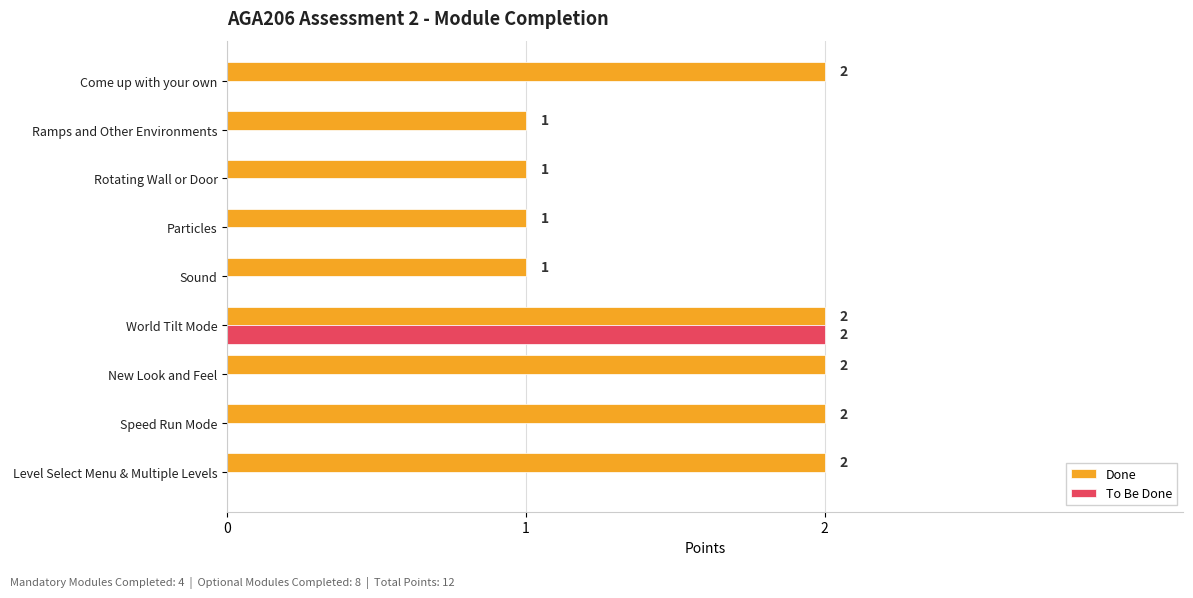

Which series has the largest total across all categories?

Done